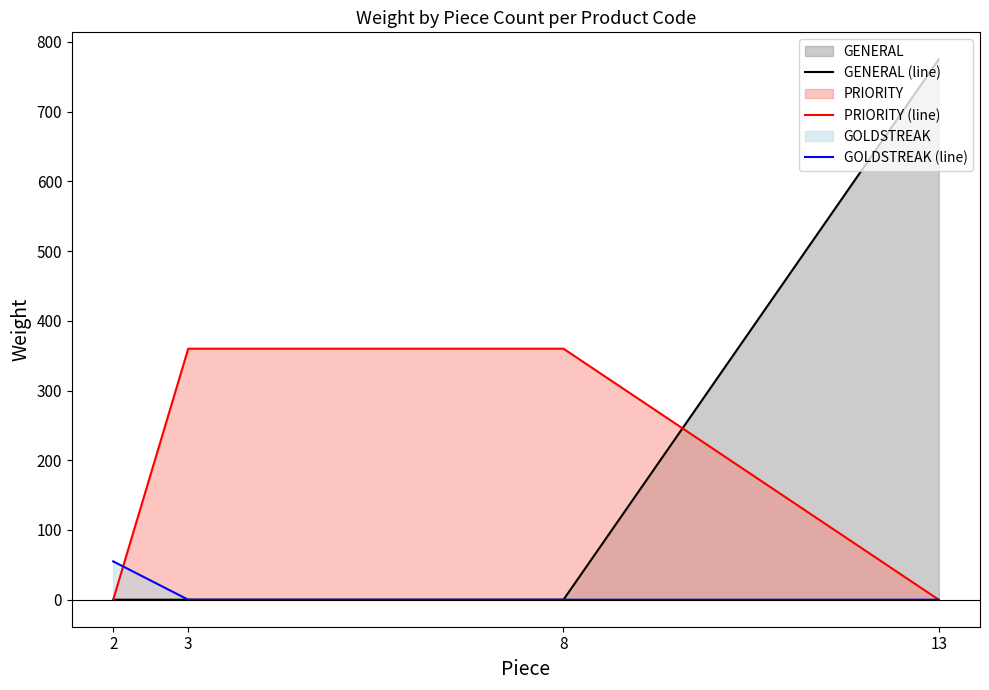

Is it true that PRIORITY (line) equals 360 at 3?

True